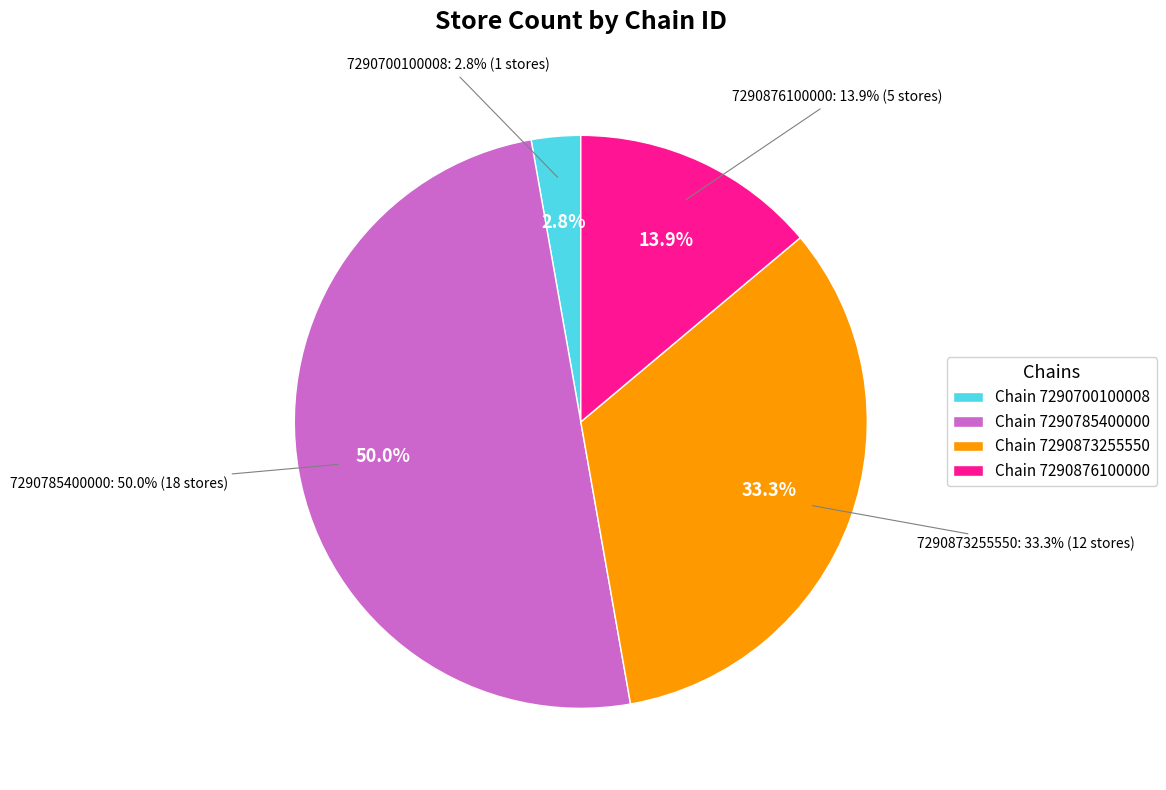

True or false: 7290700100008 accounts for 3% of the total.

True